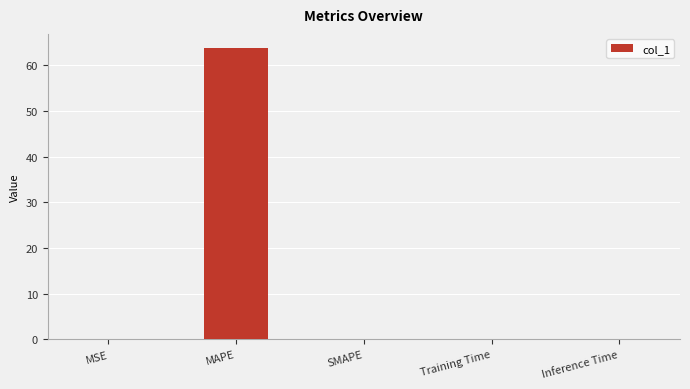

At which category does the chart reach its peak across all series?

MAPE